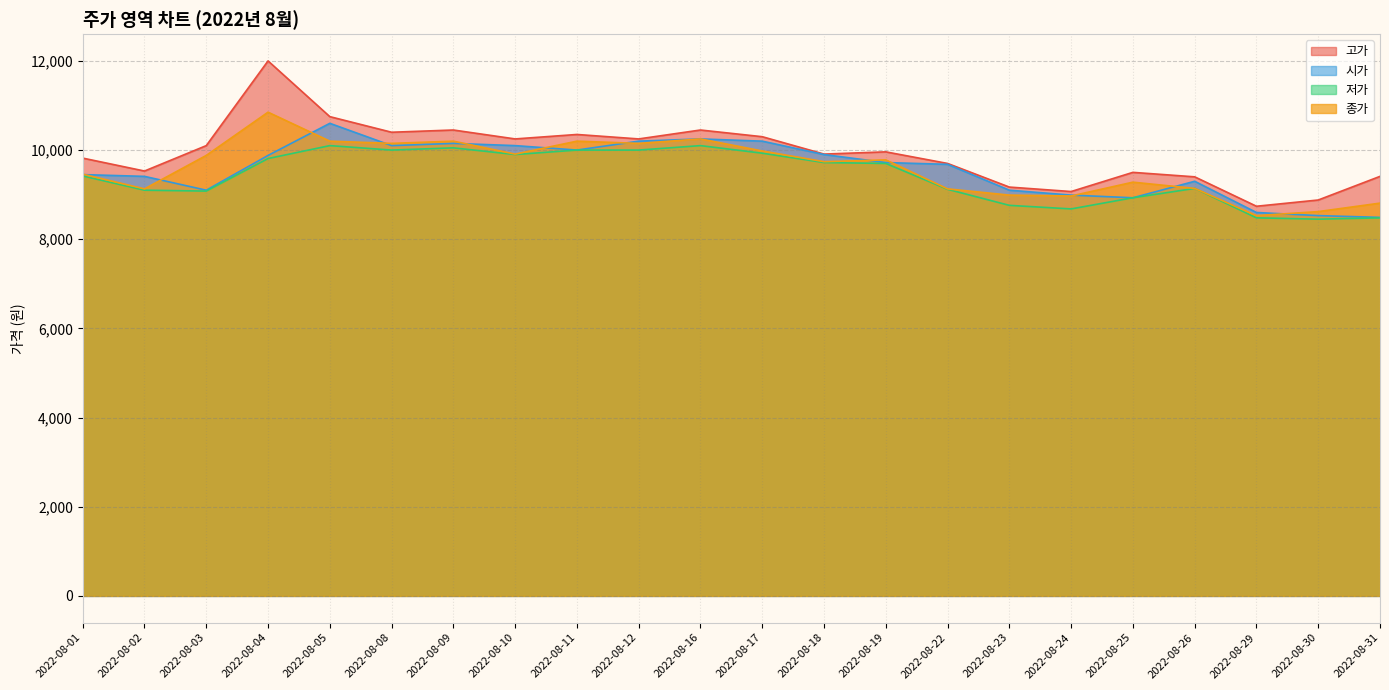

Does the chart display data point markers on the line(s)?

No